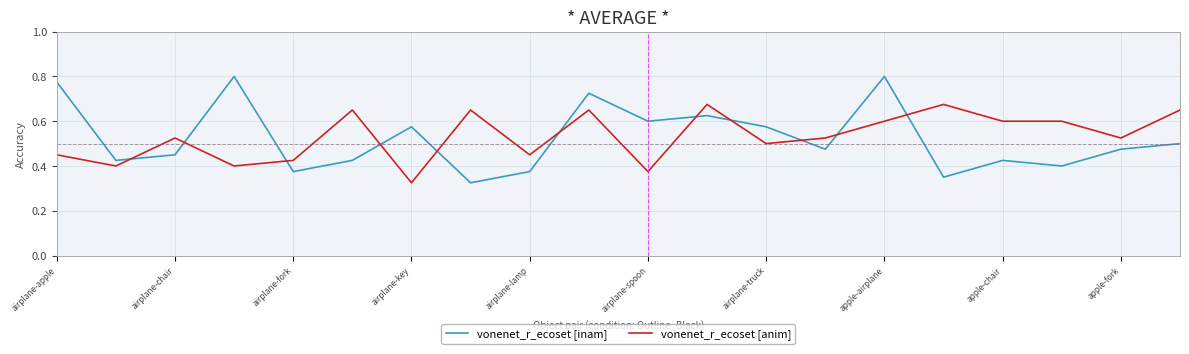

How many vonenet_r_ecoset [inam] values are between 0 and 1?

20